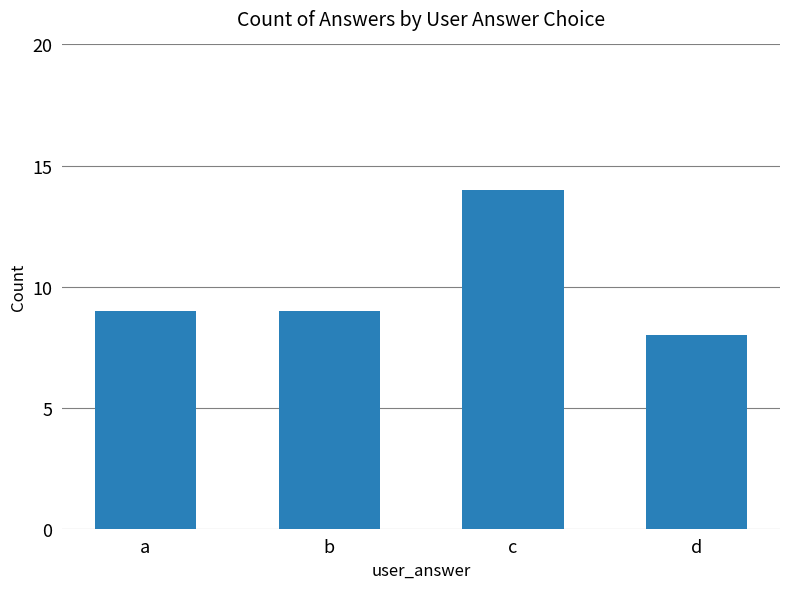

What is the difference between the values at d and b?

1